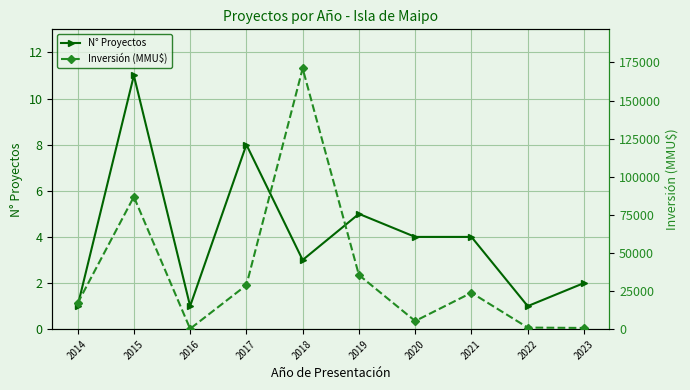

Where is the first local minimum for N° Proyectos?

2016